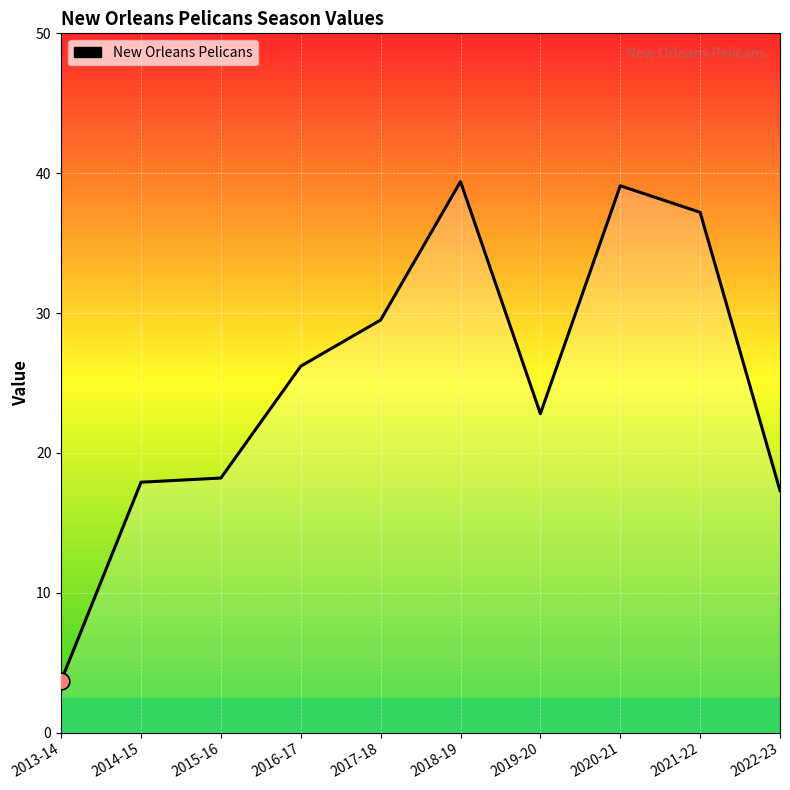

What position from the left is 2021-22?

9